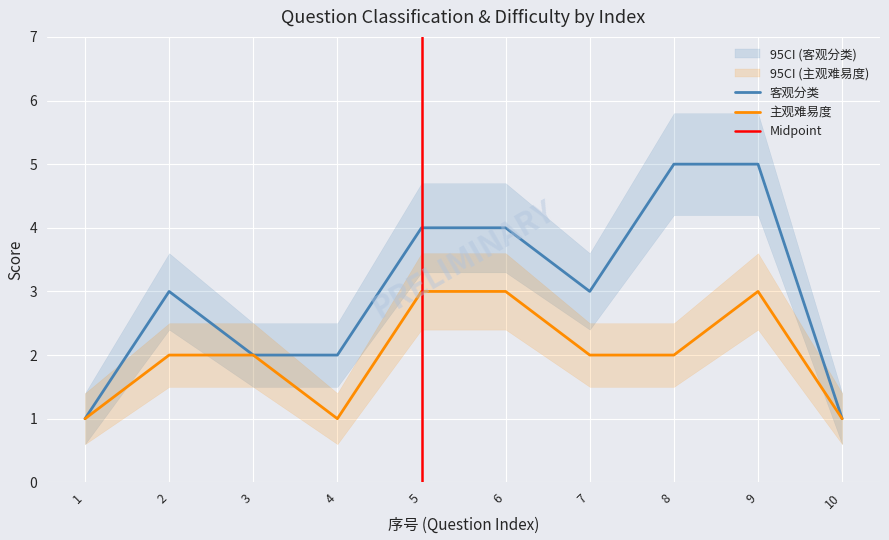

What are all the series names shown in the legend?

客观分类, 主观难易度